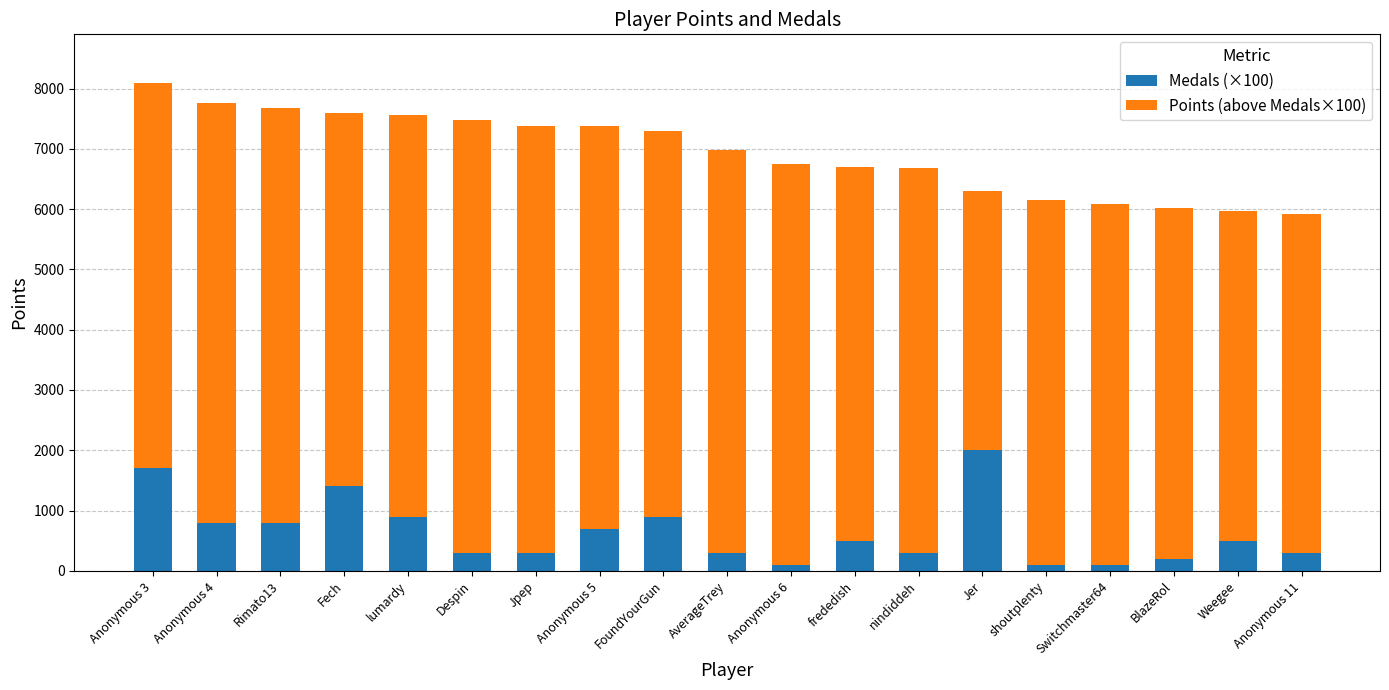

At which label does Medals (×100) reach its peak?

Jer